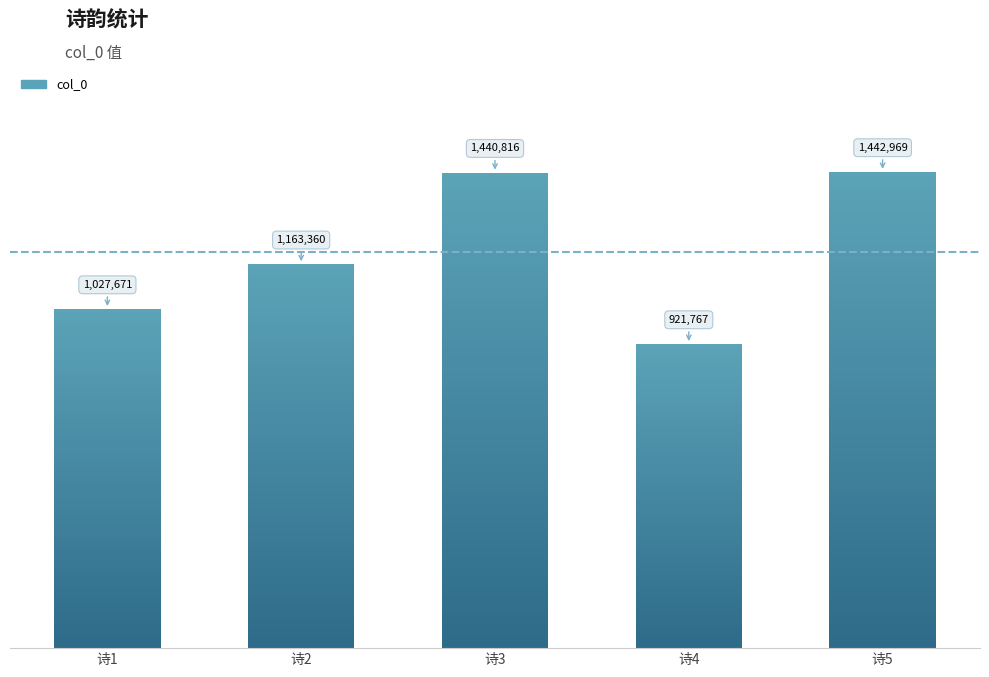

How many categories are shown in the chart?

5